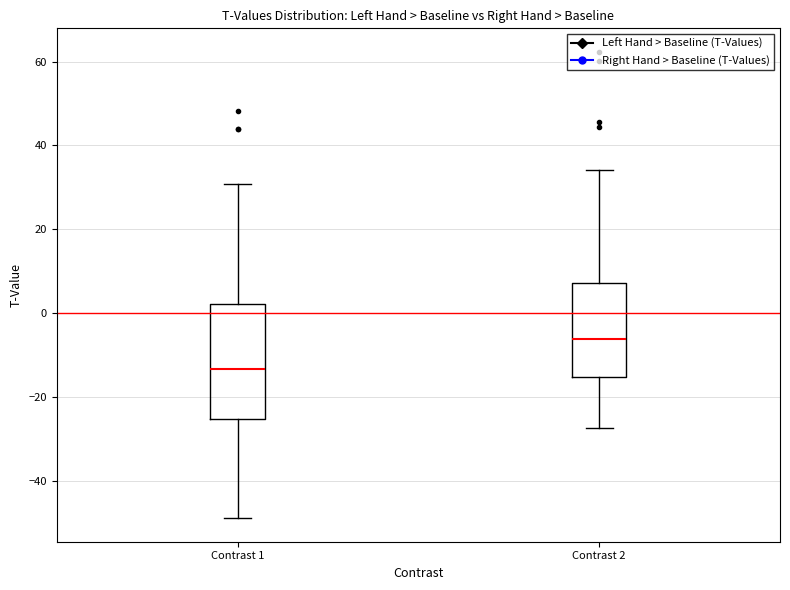

Which box's median line is the lowest?

Contrast 1